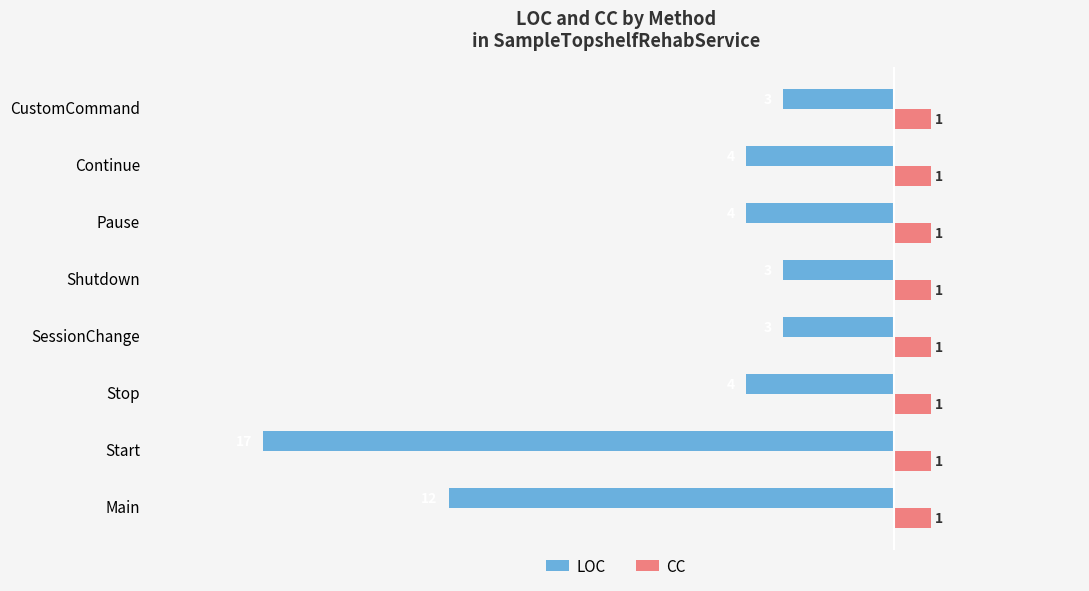

At how many categories does at least one series exceed -15?

8